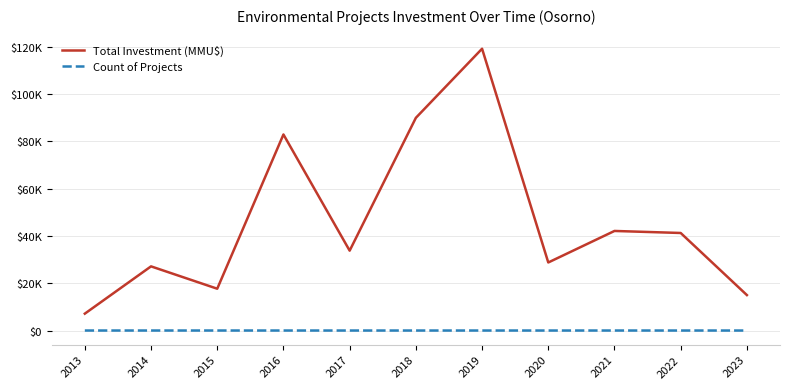

What is the average value of the Total Investment (MMU$) series?

45927